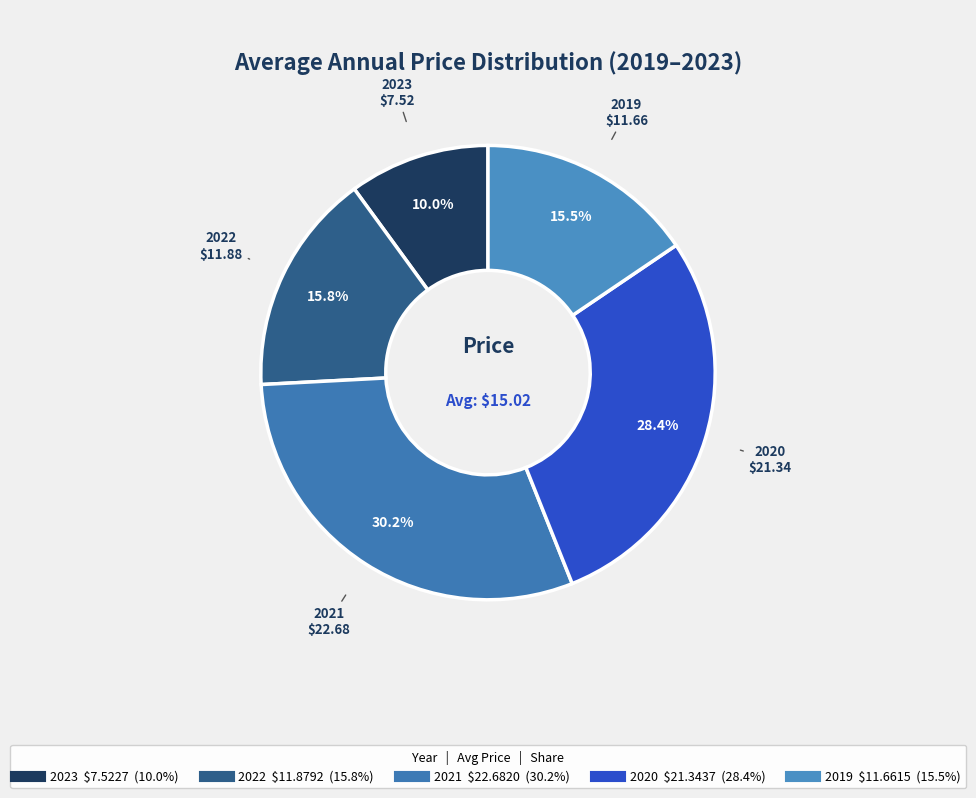

What is the largest slice in the pie chart?

2021